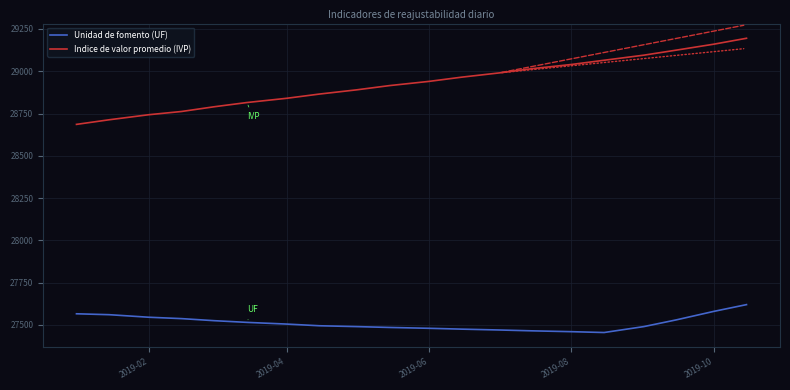

Which series has the largest range (max minus min)?

Indice de valor promedio (IVP)